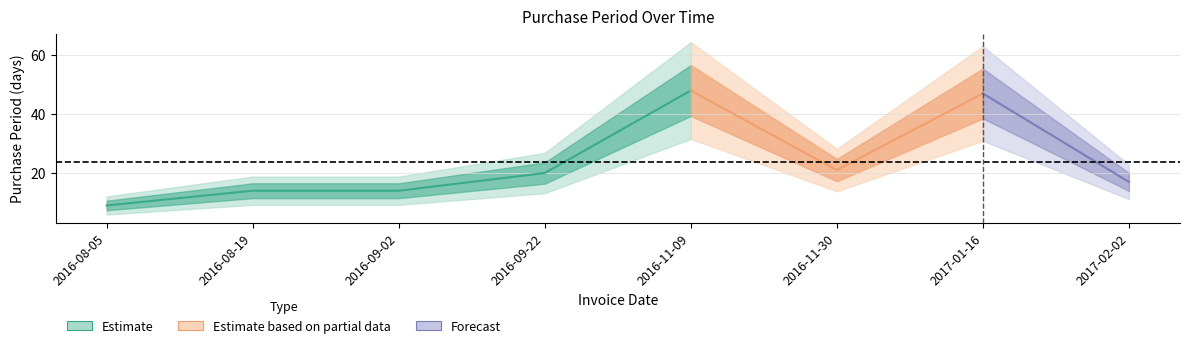

List the labels in order of value, largest first.

2016-11-09, 2017-01-16, 2016-11-30, 2016-09-22, 2017-02-02, 2016-08-19, 2016-09-02, 2016-08-05